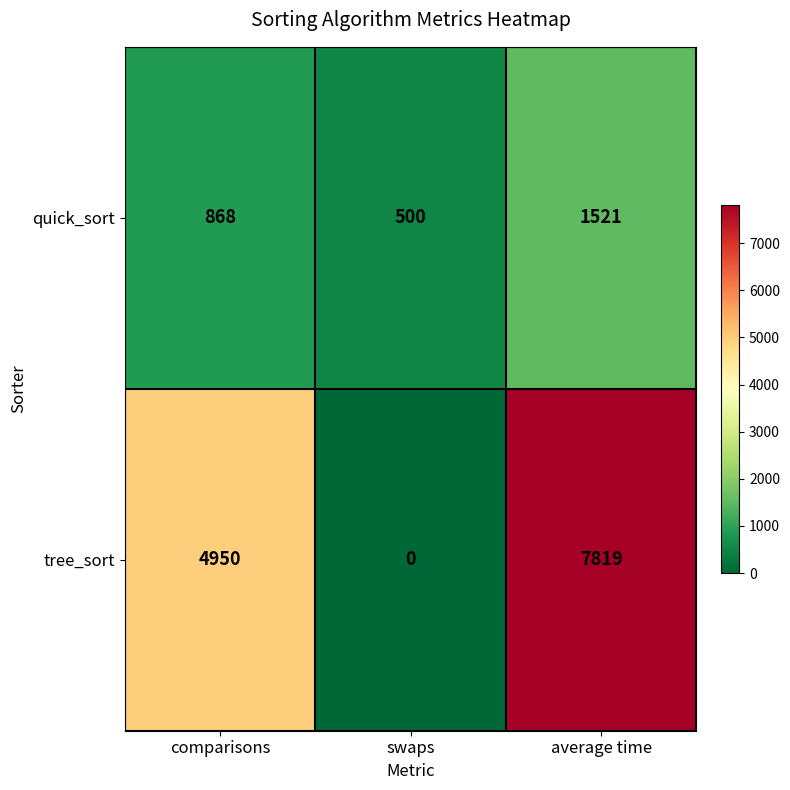

The value of quick_sort at swaps is 500. True or false?

True